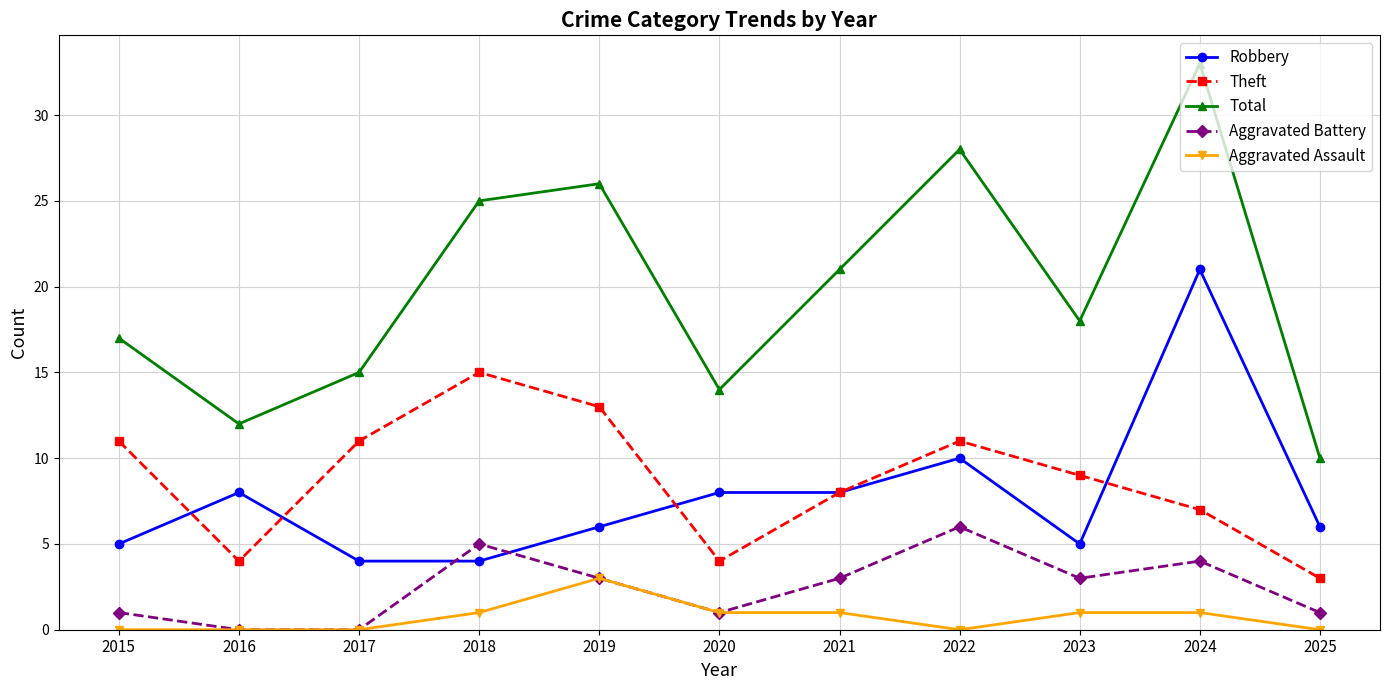

The Theft series shows 1 at 2025. True or false?

False